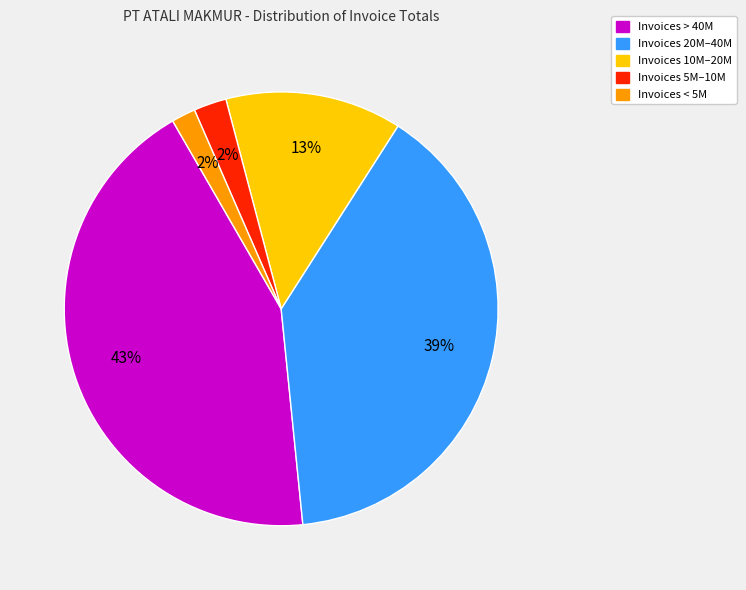

To the nearest percent, what is the difference between the largest and smallest slice percentages?

41%